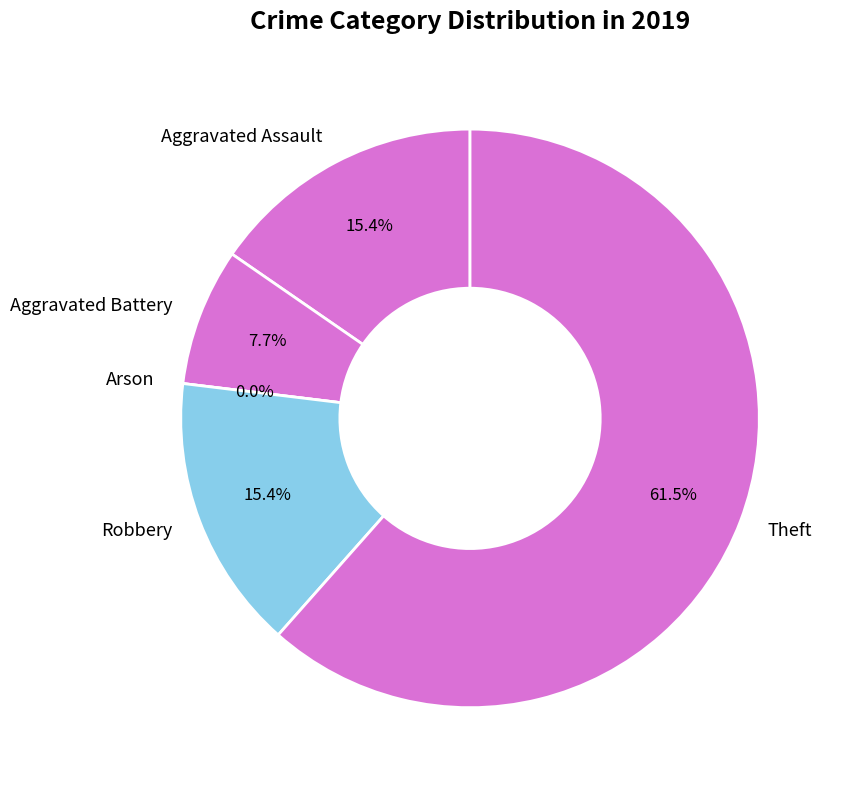

What is the smallest slice in the pie chart?

Arson